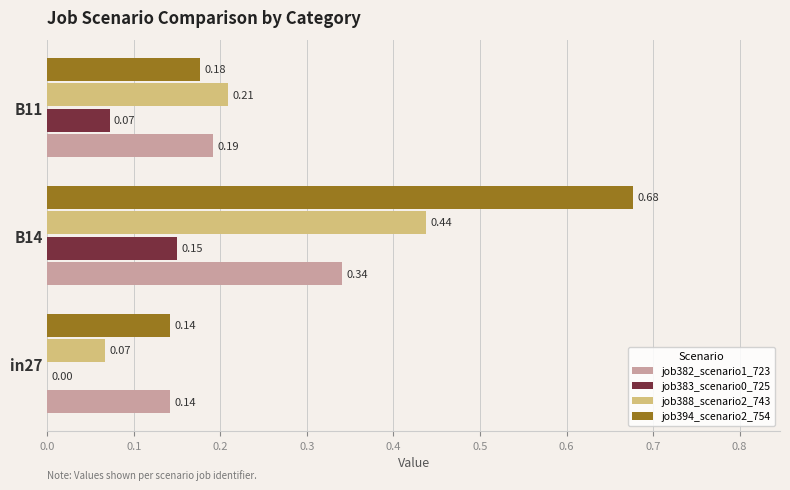

At which category is the sum across all series the highest?

B14